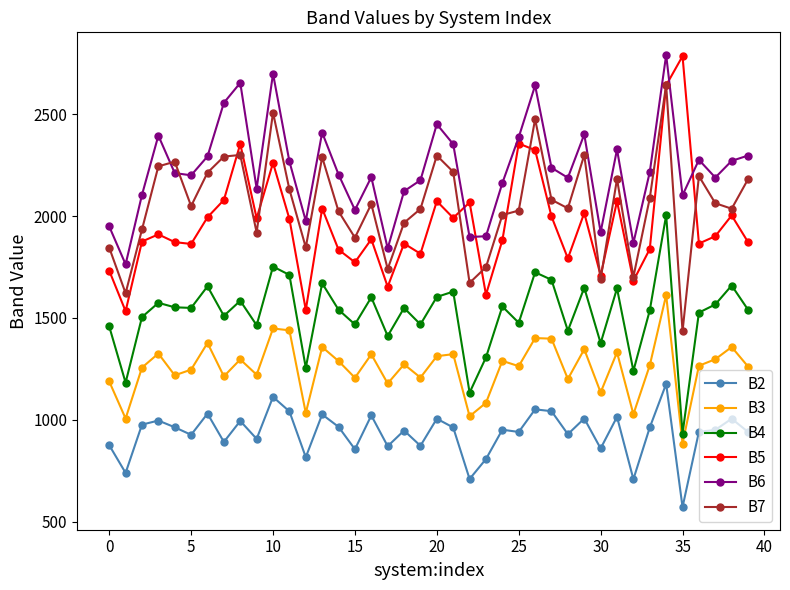

What is the maximum value shown in the chart?

2791